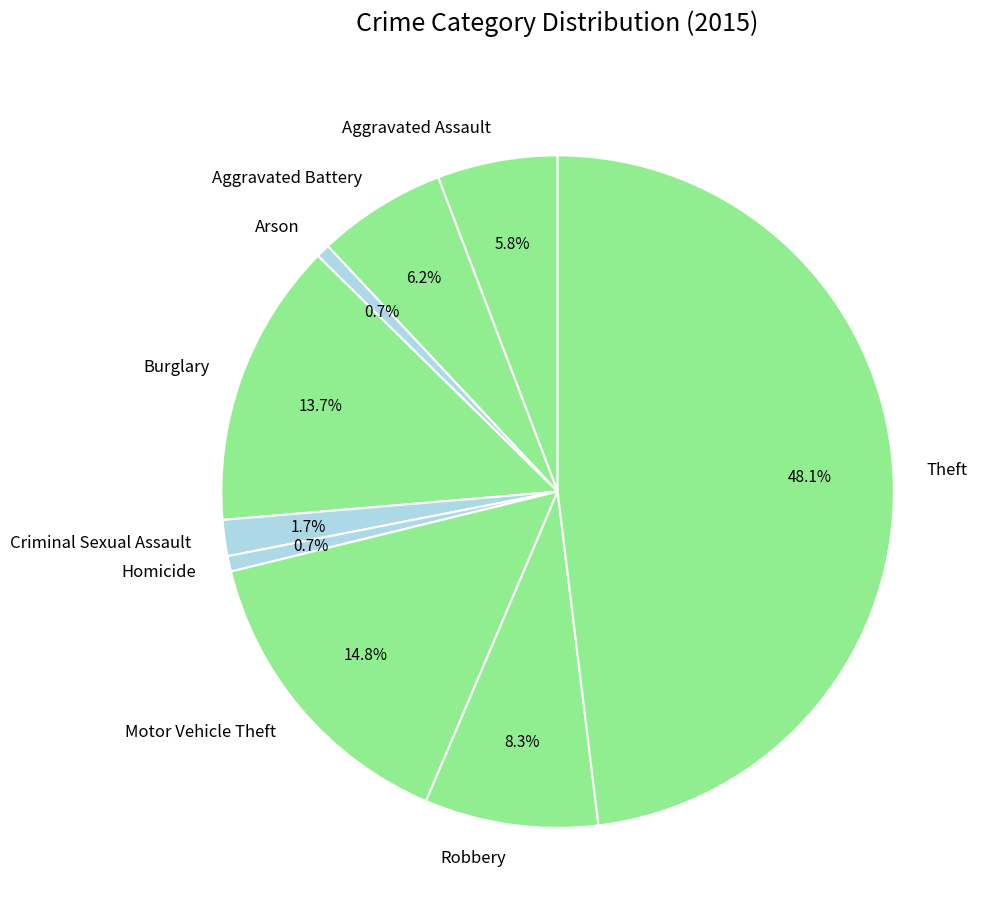

What portion of the pie excludes Homicide?

99.3%